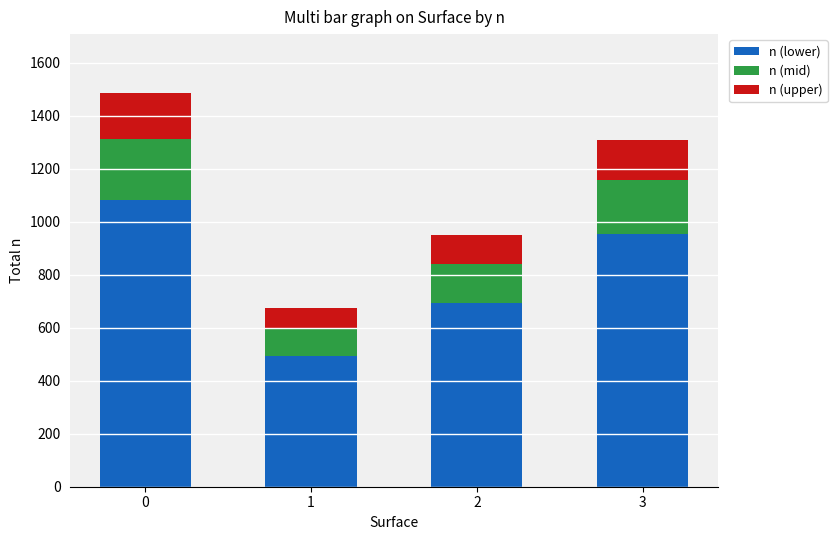

List the labels in order of n (lower) value, largest first.

0, 3, 2, 1